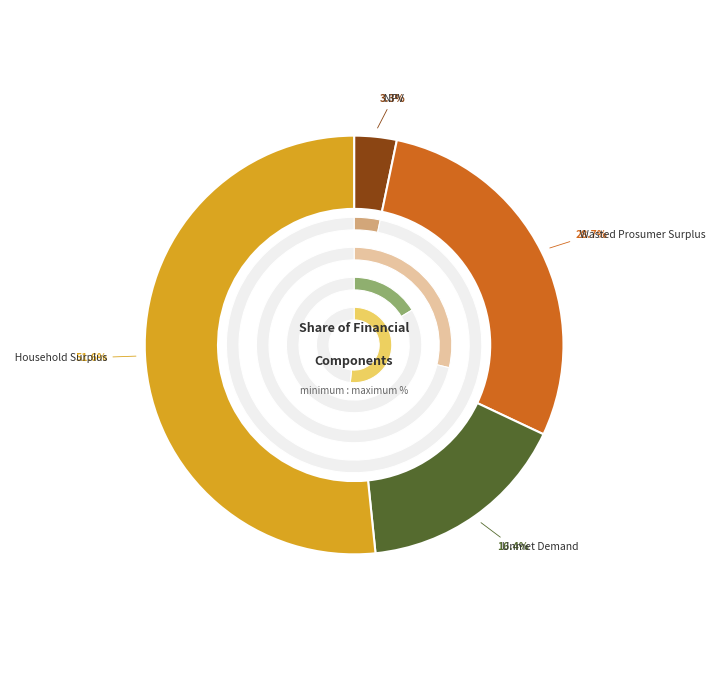

To the nearest percent, what percentage of the pie is Household Surplus?

52%